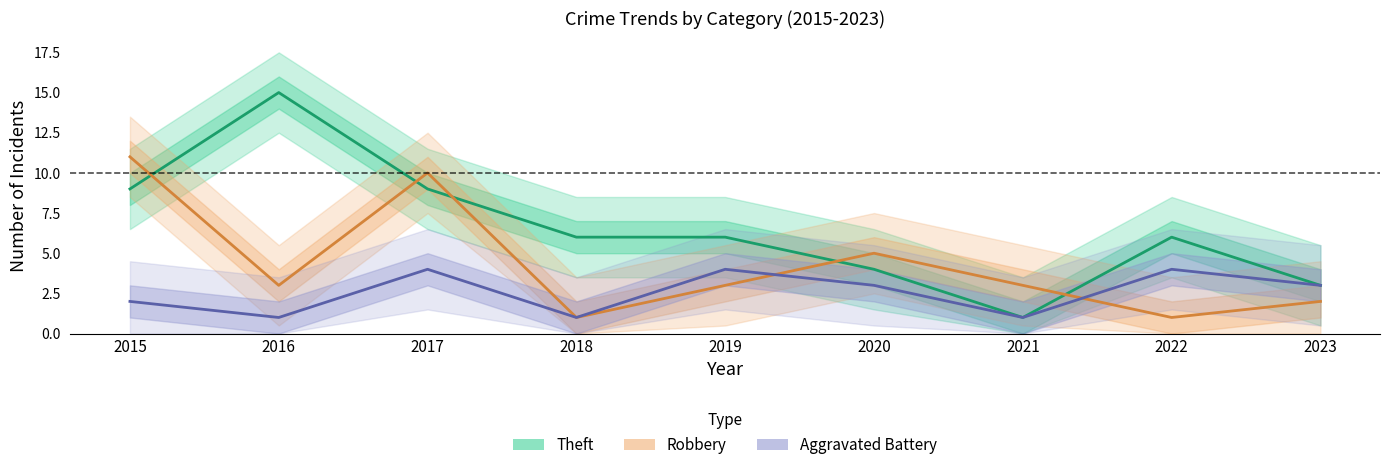

What is the difference between the maximum and minimum values in the Robbery series?

10